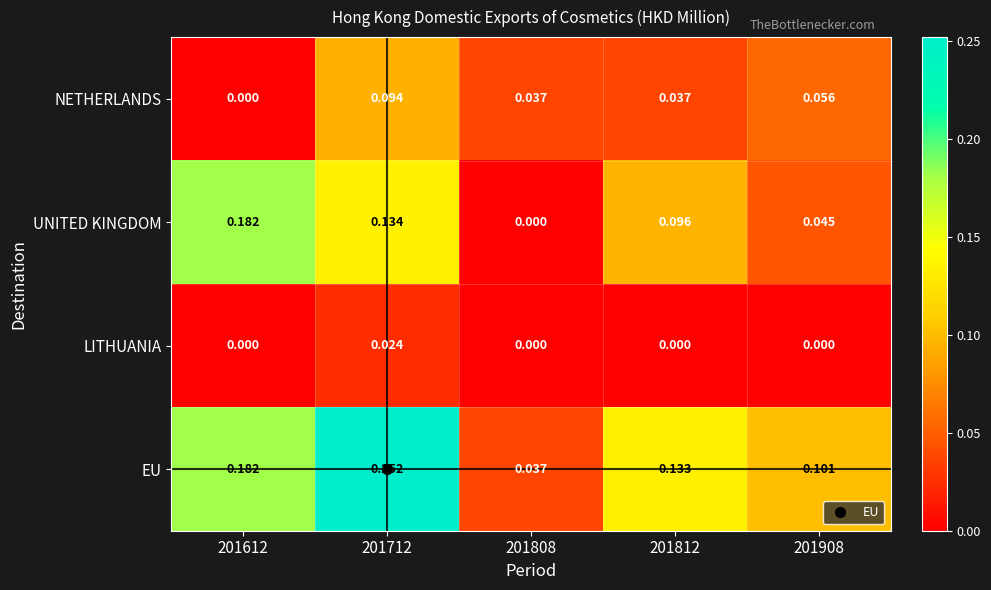

At 201712, list the series in order from largest to smallest.

EU, UNITED KINGDOM, NETHERLANDS, LITHUANIA